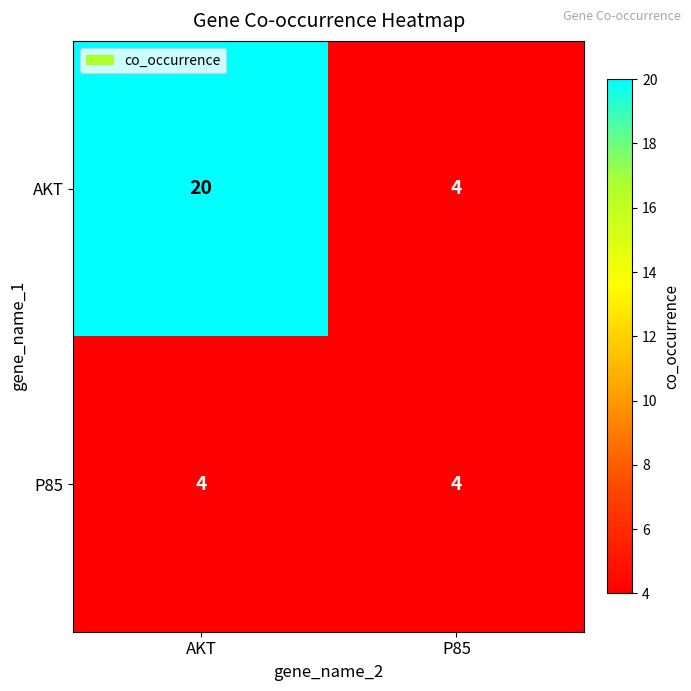

The AKT series shows 4 at P85. True or false?

True